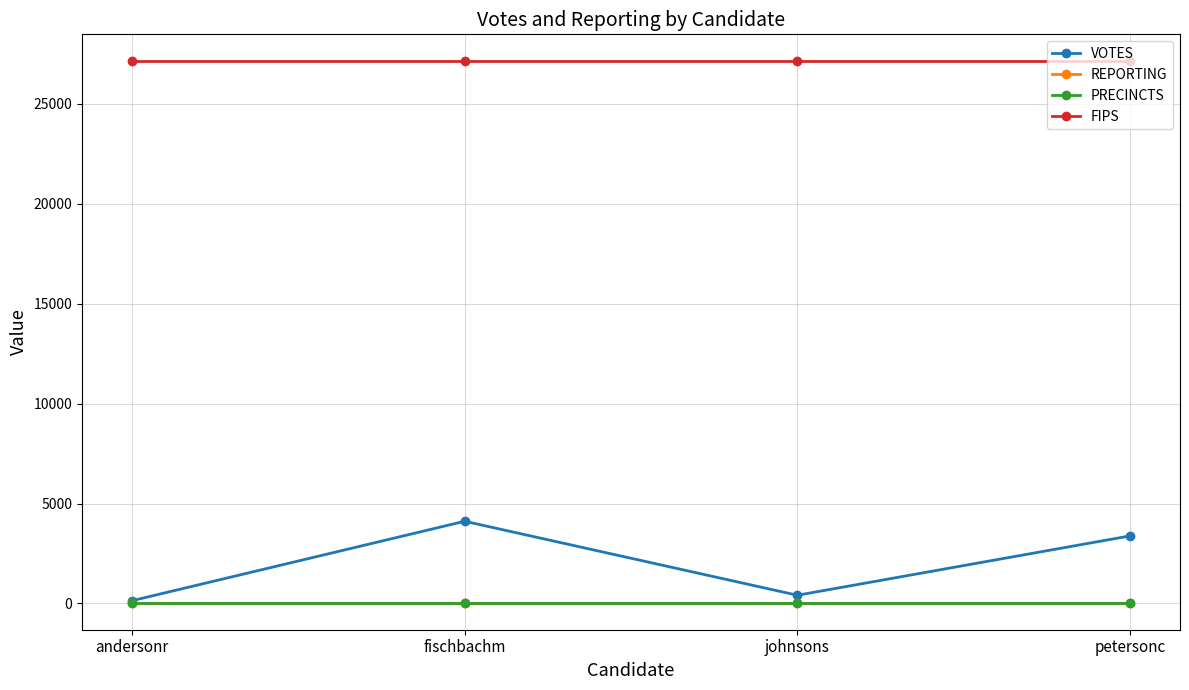

Is it true that VOTES equals 4112 at fischbachm?

True